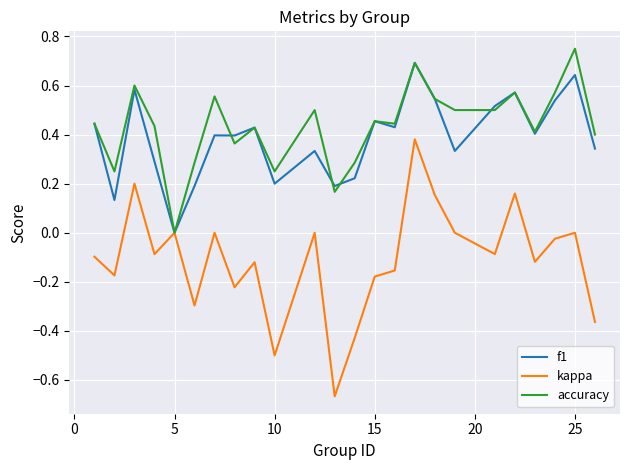

In kappa, how many points are lower than both neighbors (excluding endpoints)?

8